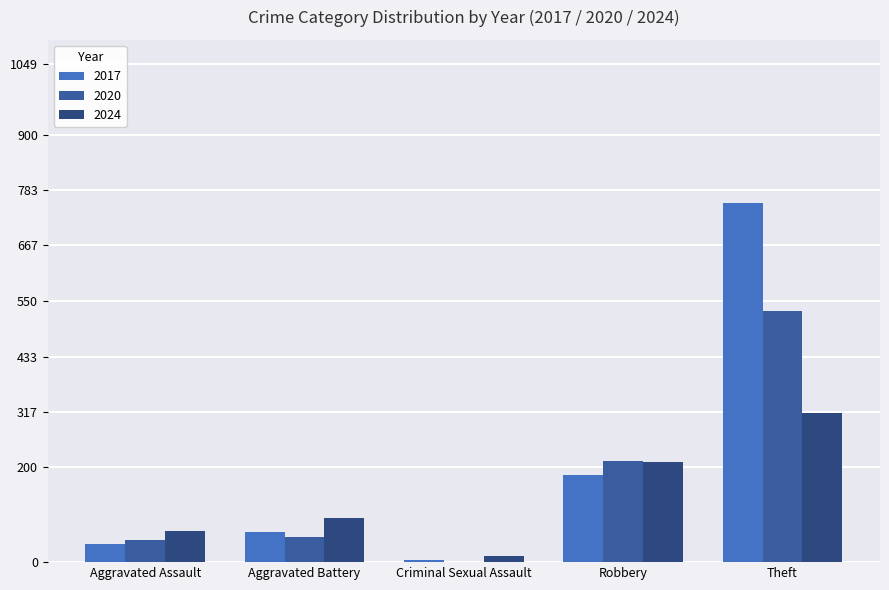

What is the sum of the 2024 values at Aggravated Battery and Robbery?

305